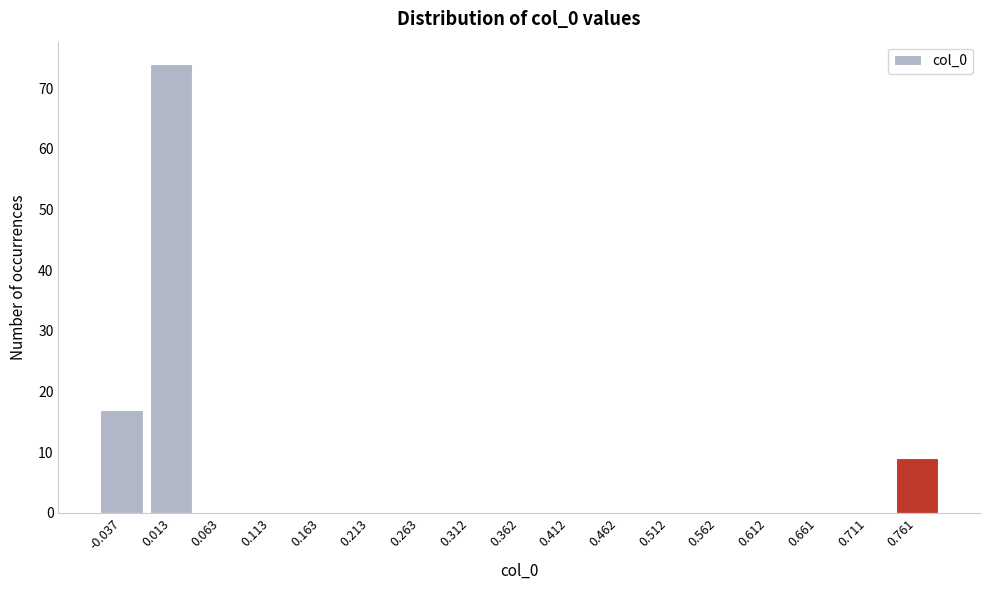

Reading left to right, list all the values displayed in this chart.

-0.037=17	0.013=74	0.063=0	0.113=0	0.163=0	0.213=0	0.263=0	0.312=0	0.362=0	0.412=0	0.462=0	0.512=0	0.562=0	0.612=0	0.661=0	0.711=0	0.761=9